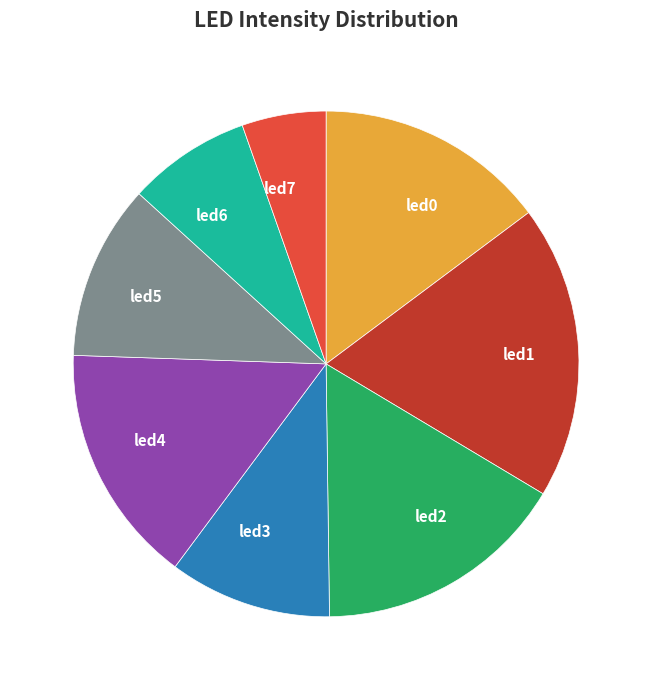

Does any single category account for the majority?

No